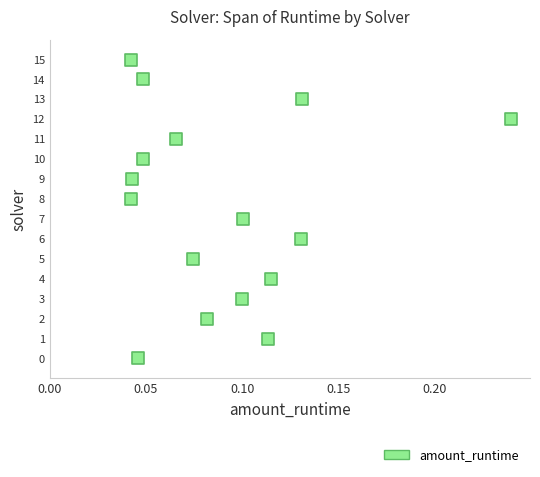

What is the range of Y values (max minus min)?

15